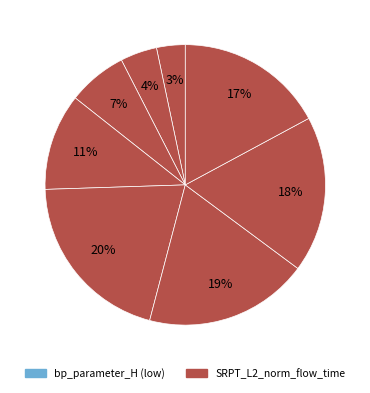

Count the number of slices in the pie.

8